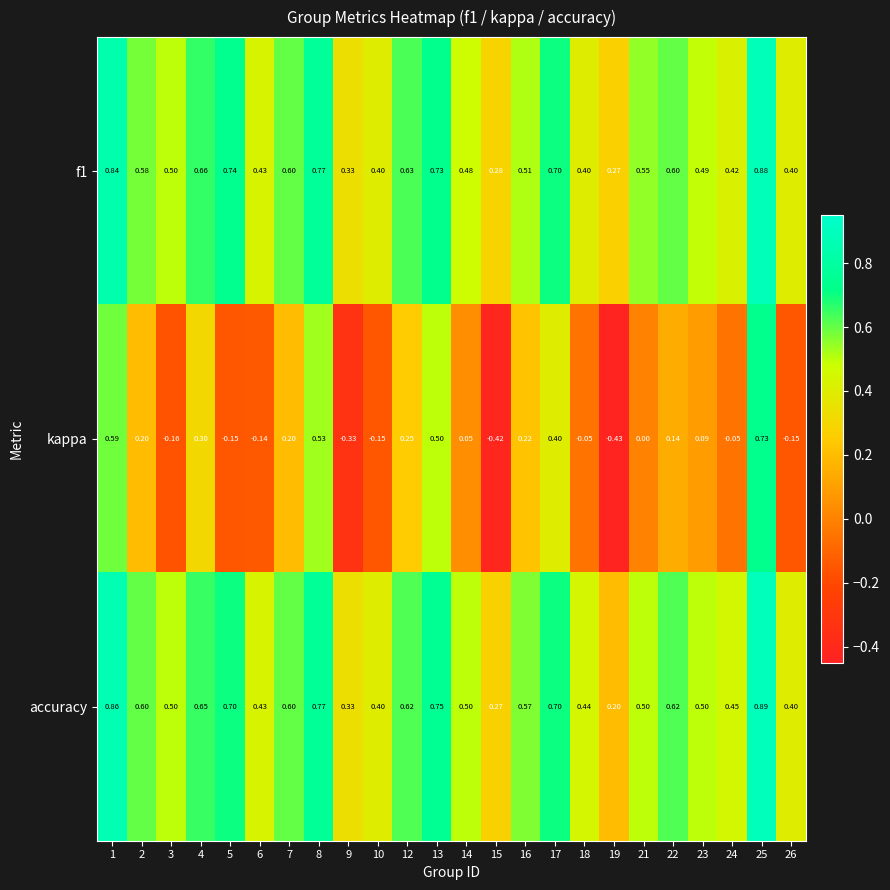

Which series has the largest range (max minus min)?

kappa